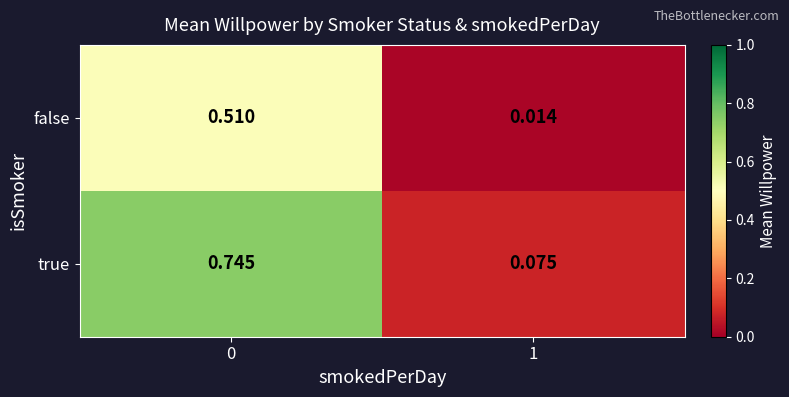

Rank the series at 1 from lowest to highest value.

false, true